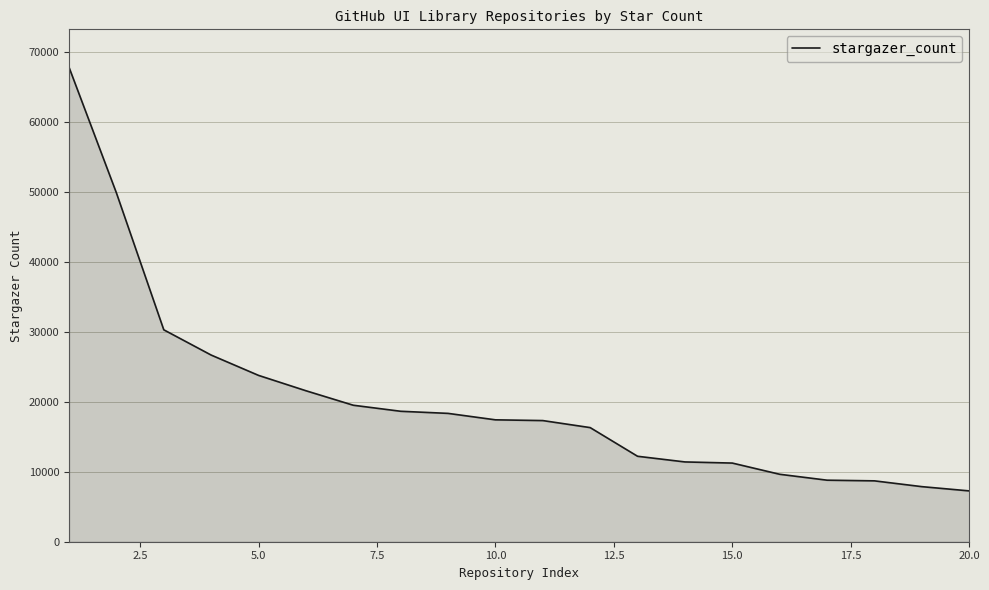

What is the difference between the maximum and second lowest values?

59948